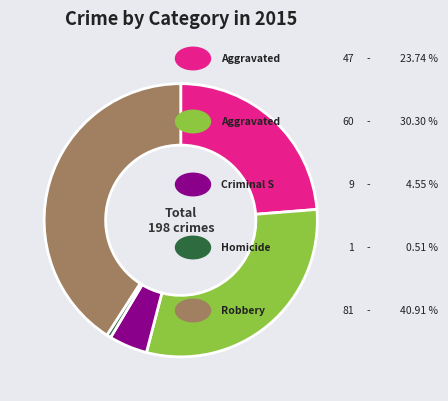

Does any single category account for the majority?

No